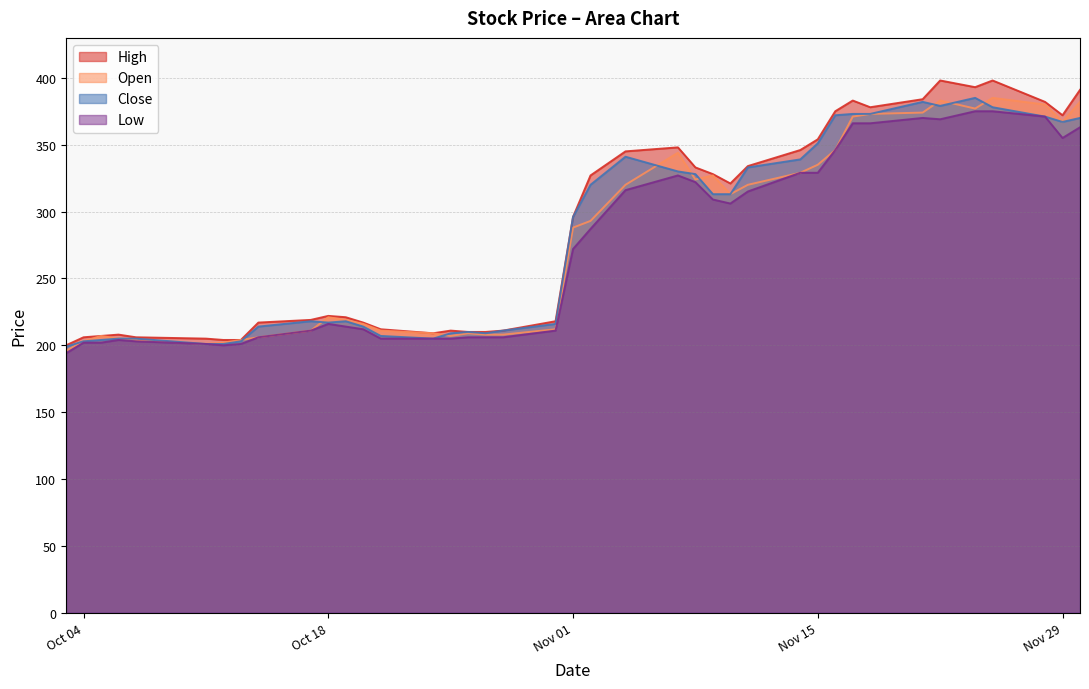

What is the sum of all Open values?

11090